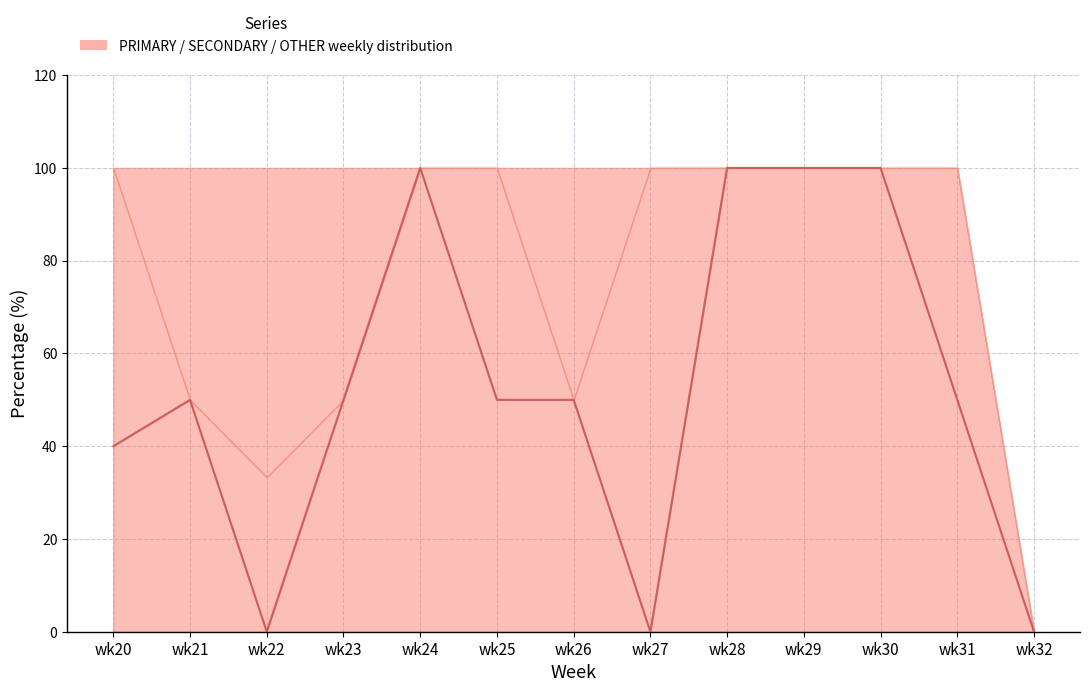

Is it true that the value at wk25 is 65?

False